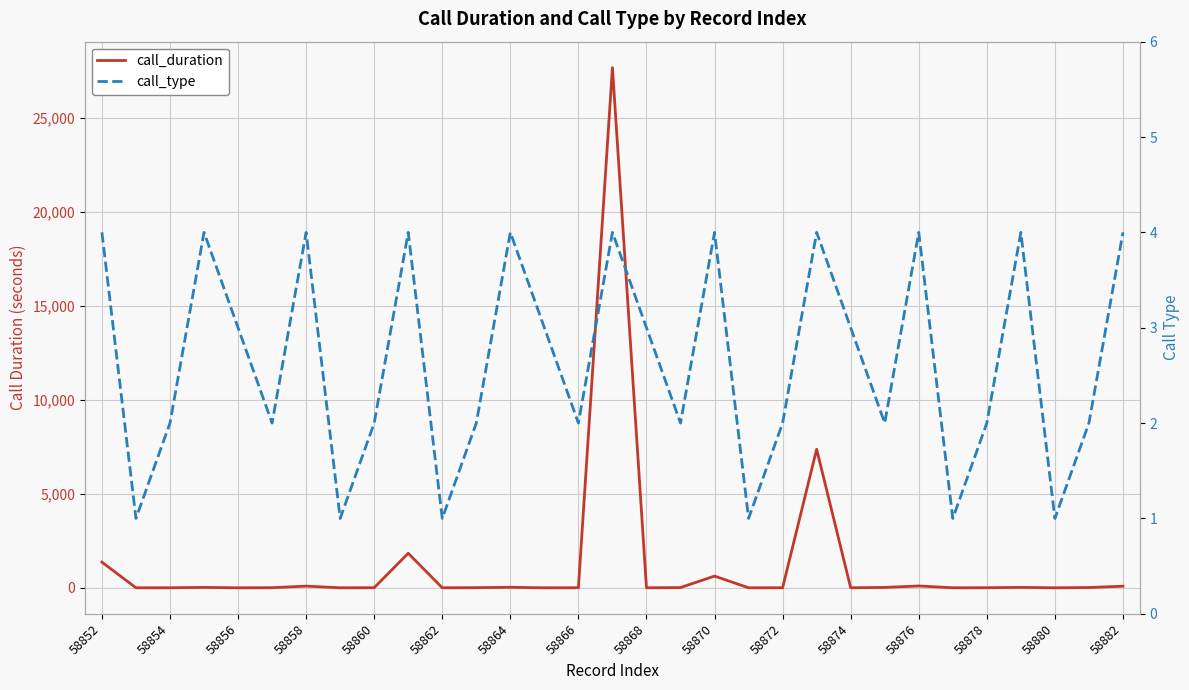

Reading left to right, extract all data points from this chart.

call_duration: 1364	0	2	19	0	5	88	0	4	1835	0	7	25	0	2	27660	0	11	621	0	2	7367	0	19	96	0	4	20	0	13	84
call_type: 4	1	2	4	3	2	4	1	2	4	1	2	4	3	2	4	3	2	4	1	2	4	3	2	4	1	2	4	1	2	4